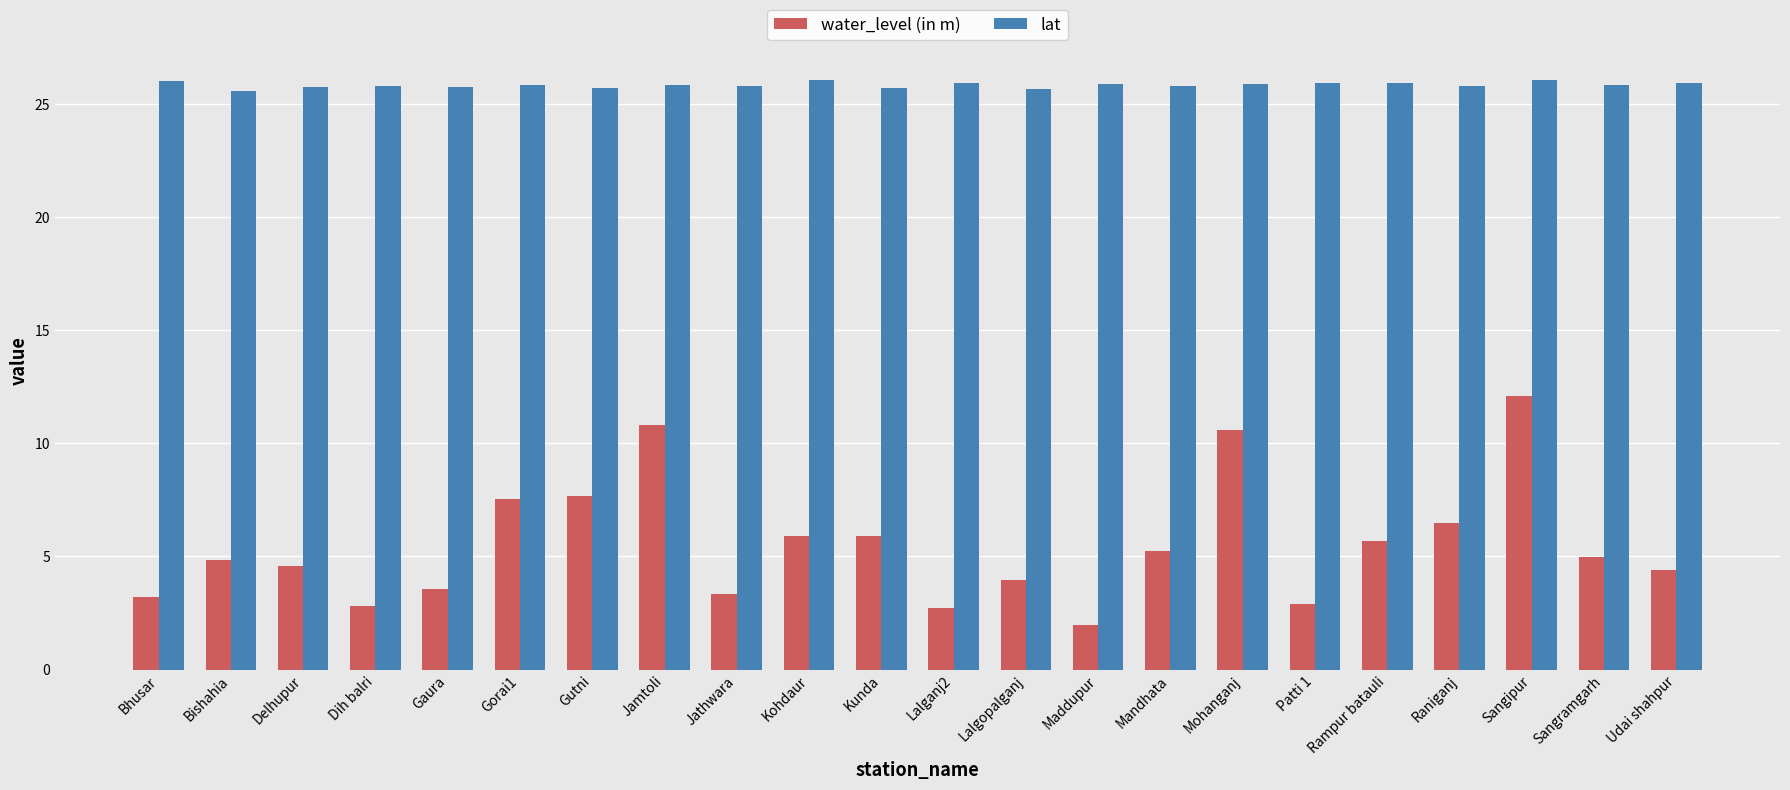

Does the chart contain stacked bars?

No